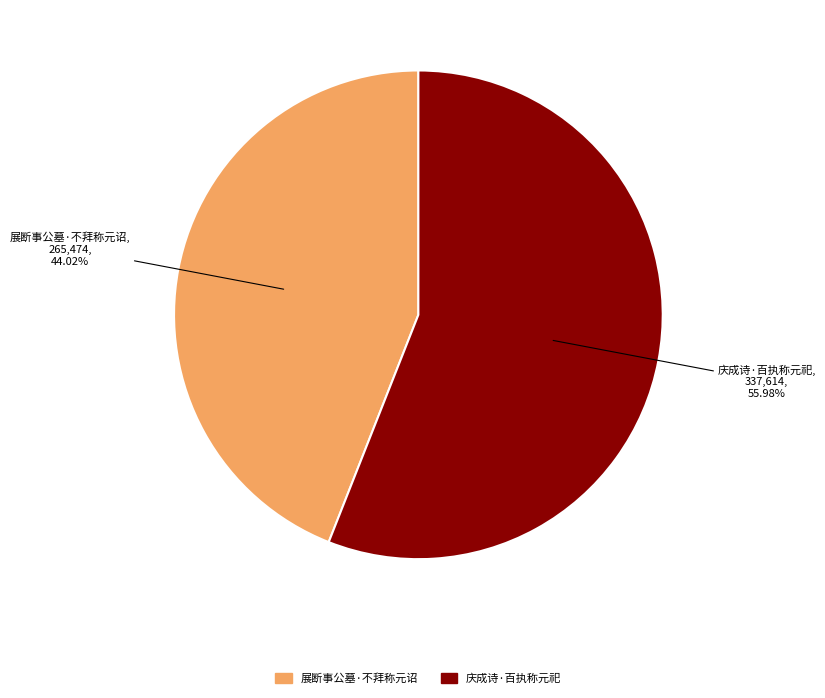

The 展断事公墓·不拜称元诏 slice represents 35% of the pie. True or false?

False